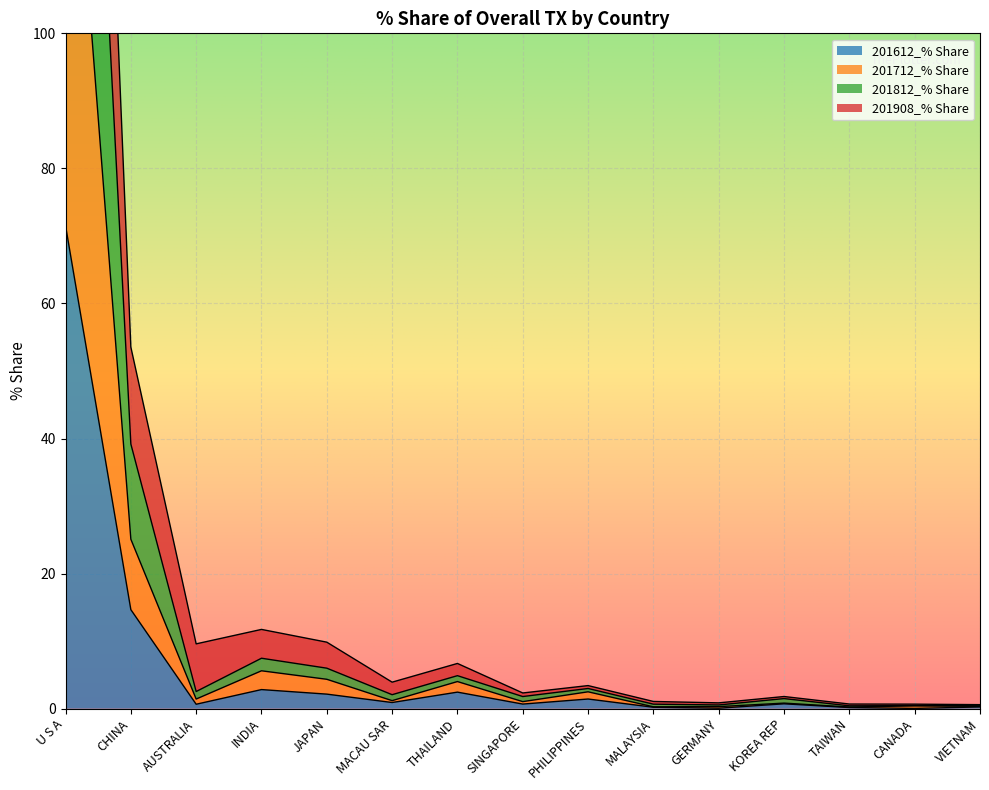

True or false: 201712_% Share has more than 0 points higher than both neighbors.

True